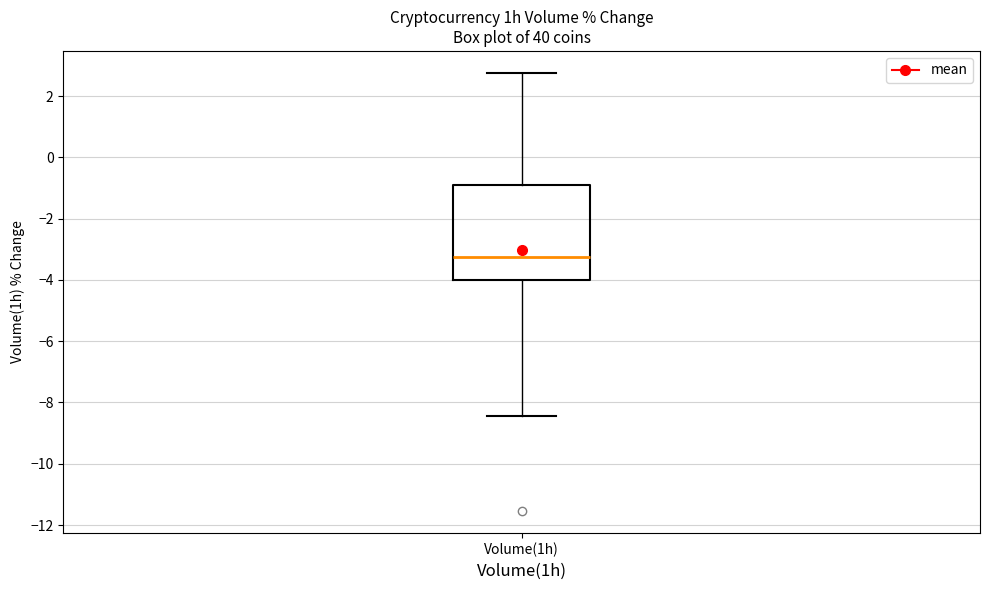

Transcribe this box plot: give where the median line is, the range the box spans, and where the two whiskers end, as read against the y-axis. The values are not printed on the chart, so give them approximately, as read against the axis.

median -3.2, box -4.0 to -1.0, whiskers -8.4 to 2.8